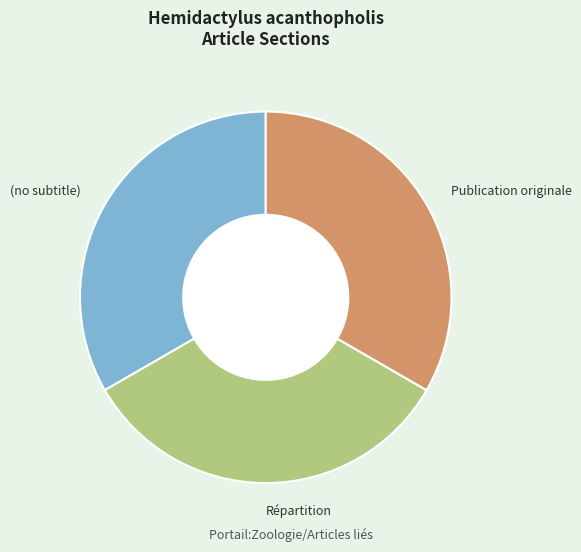

Is there a majority slice in this chart?

No